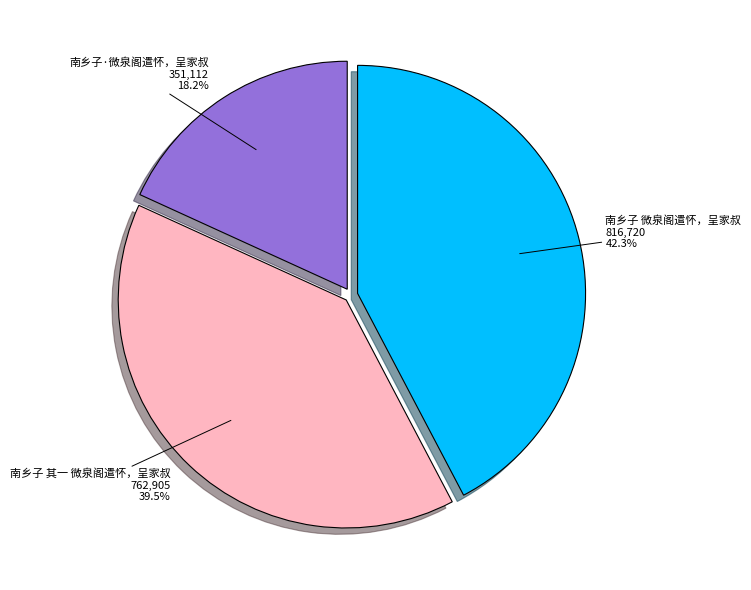

The 南乡子 其一 微泉阁遣怀，呈家叔 slice represents 34% of the pie. True or false?

False